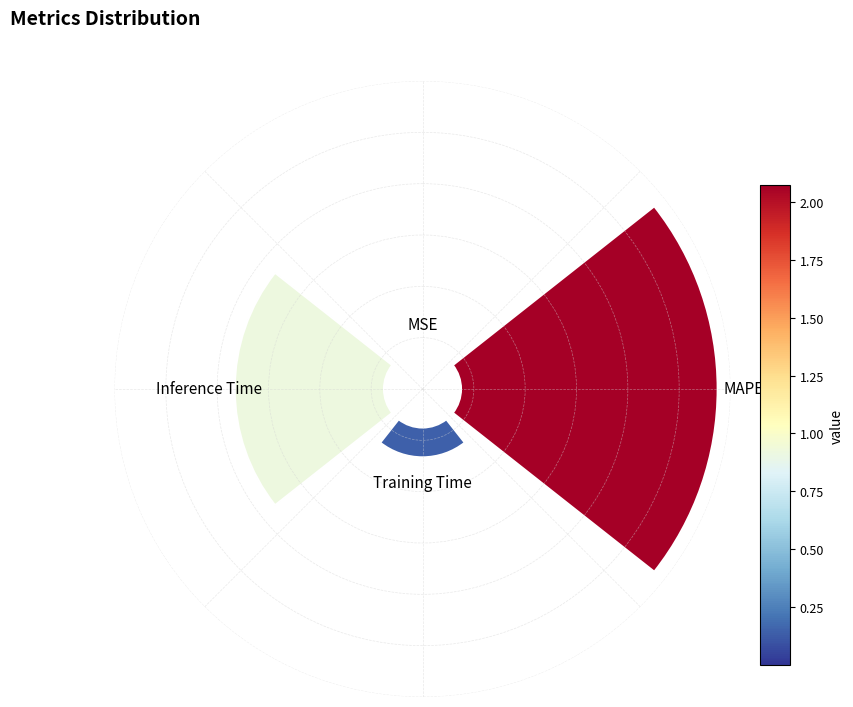

What is the change in value from 0.2 to 0.6?

-0.4